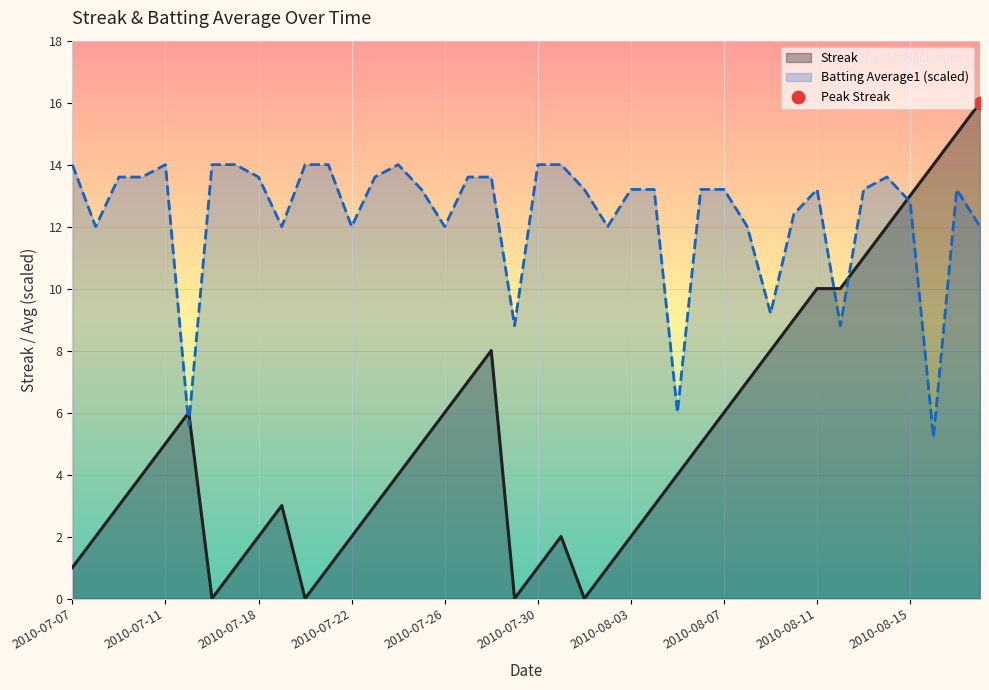

What are all the series names shown in the legend?

Streak, Batting Average1